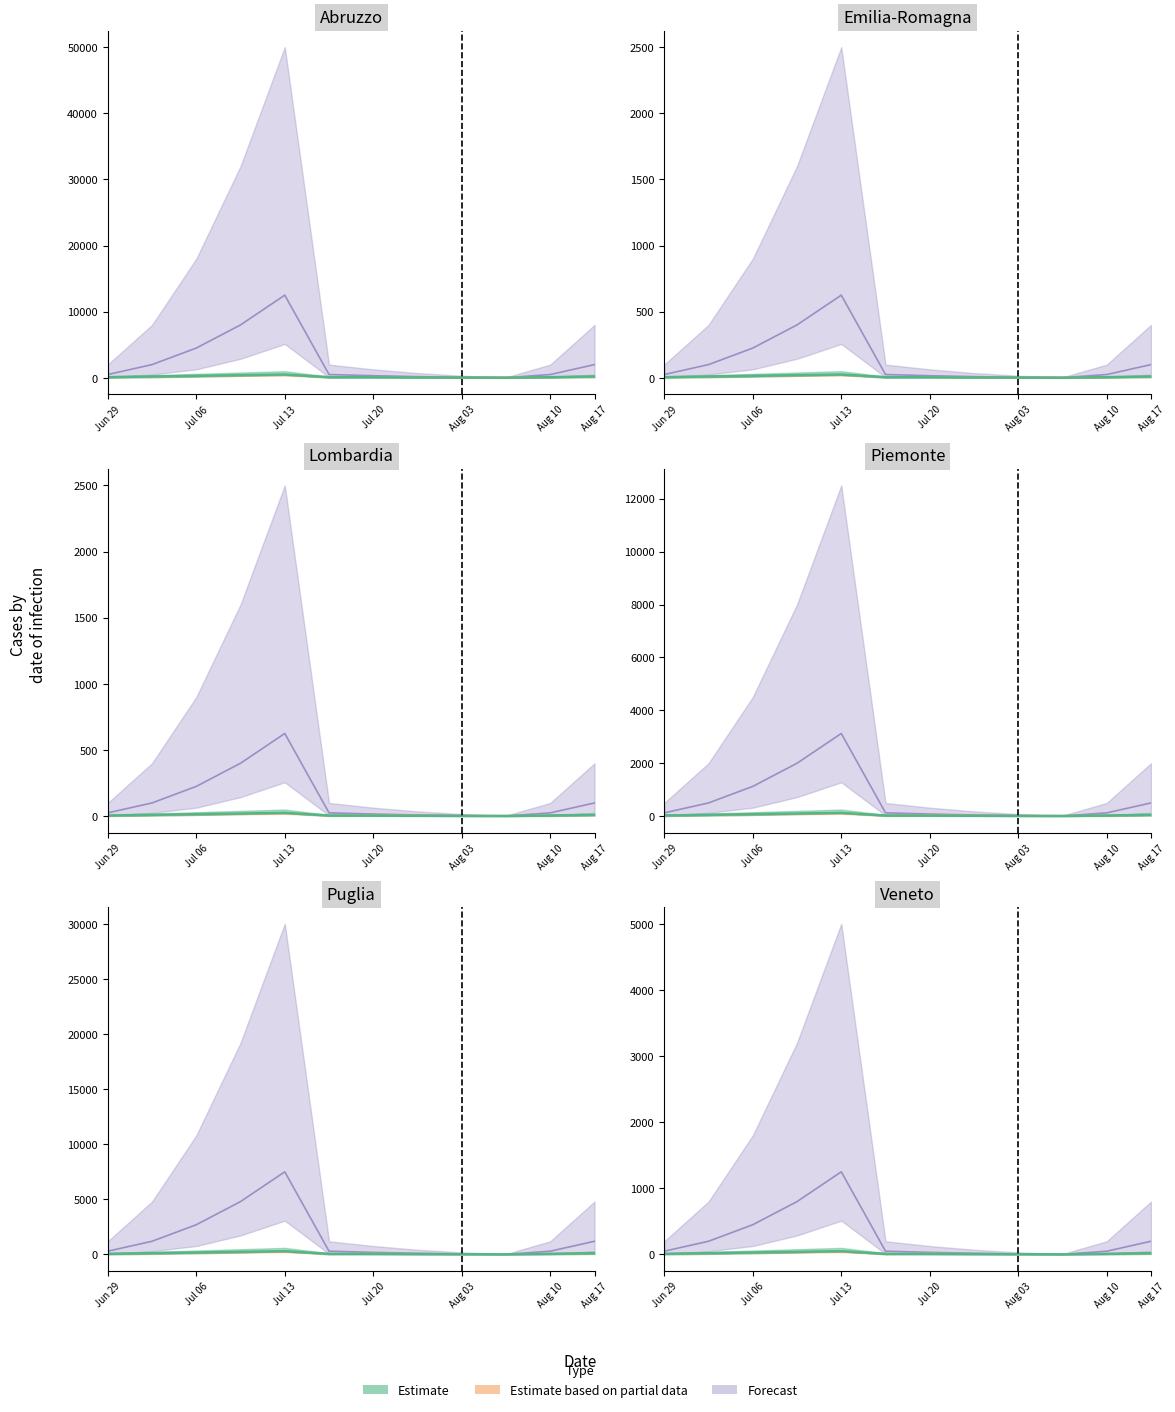

True or false: Estimate has a value of 46 at Jul 20.

False